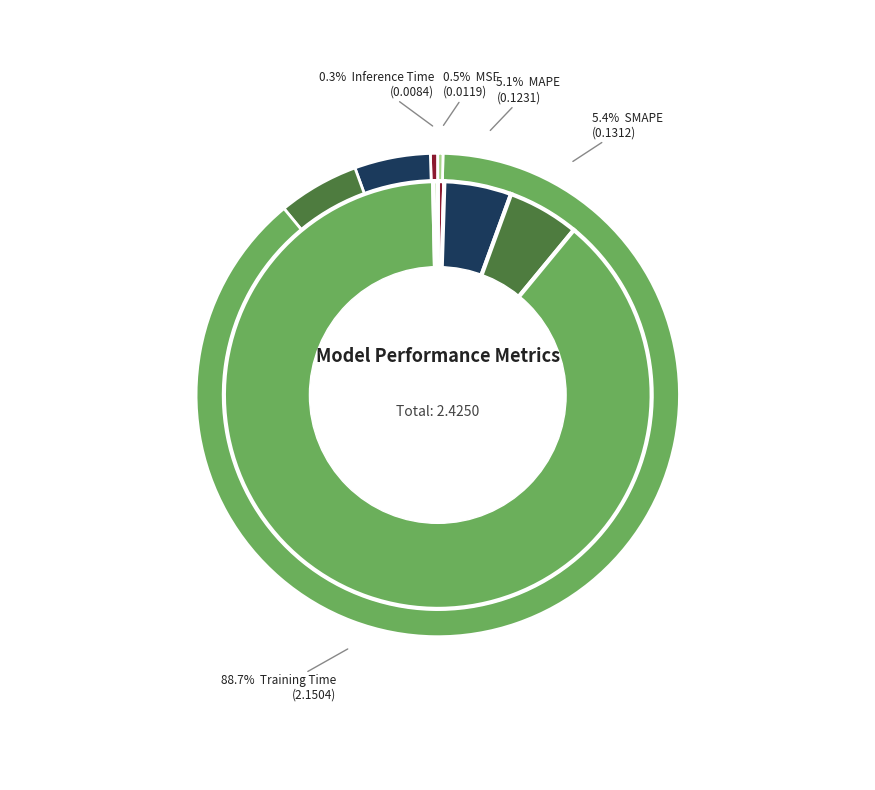

To the nearest percent, what percentage of the pie is Training Time?

89%